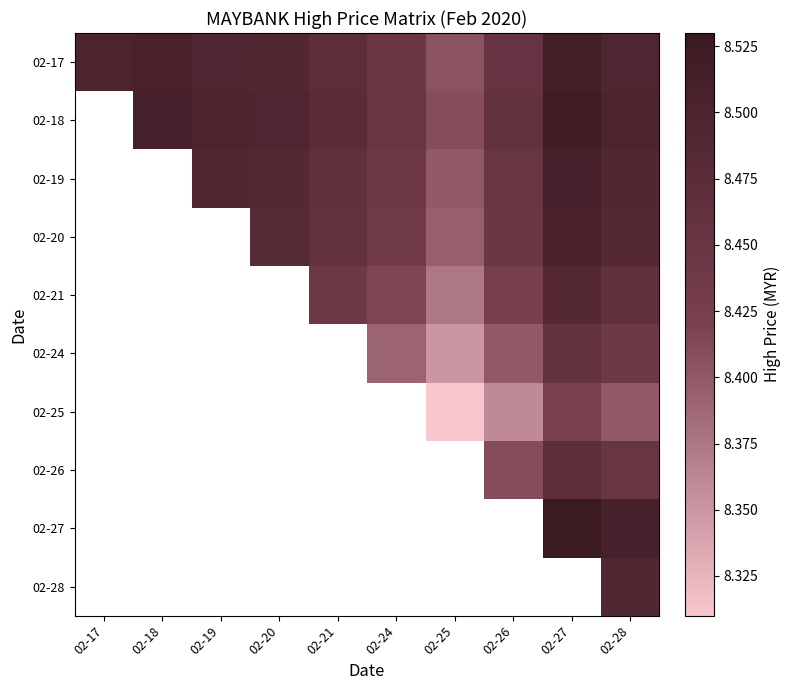

How many distinct data groups are displayed?

10